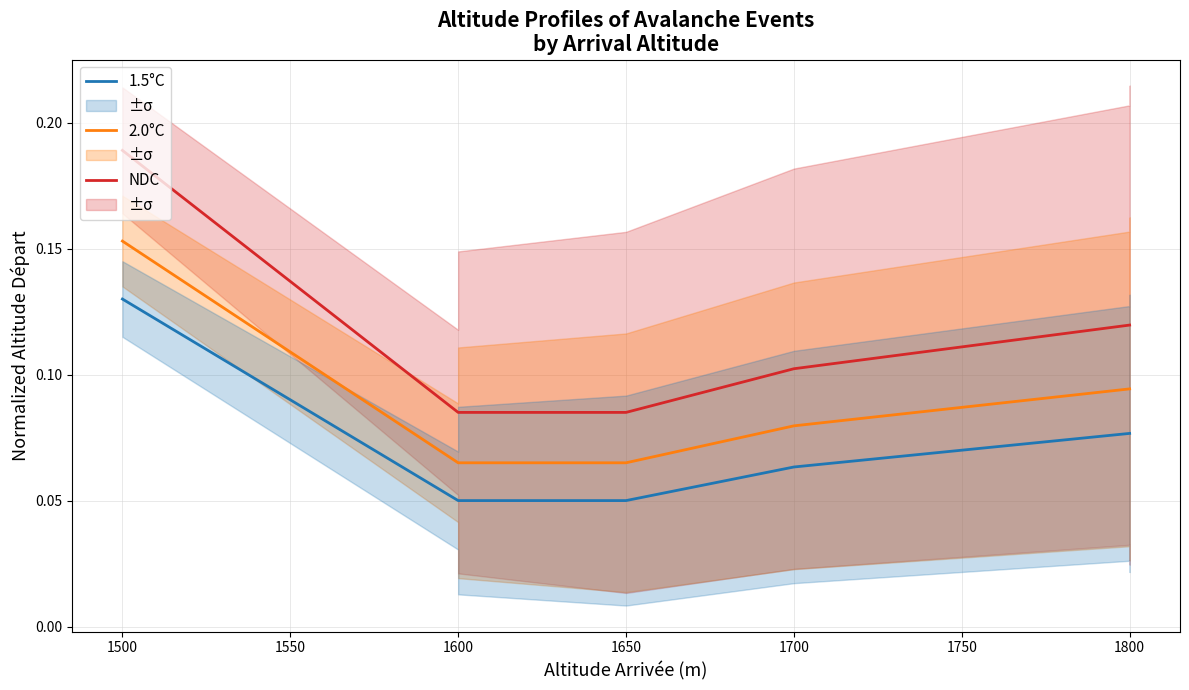

Is this an area chart (filled region under the line)?

No